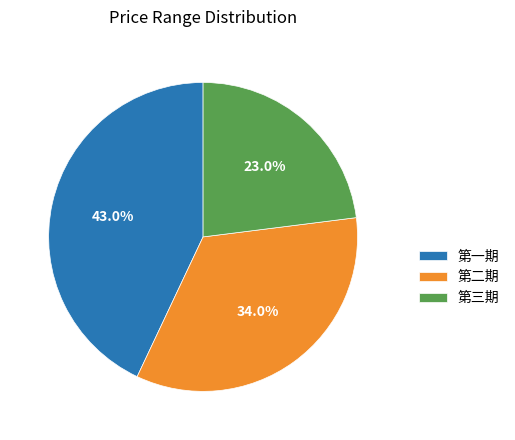

What percentage is NOT represented by 第二期?

66.0%